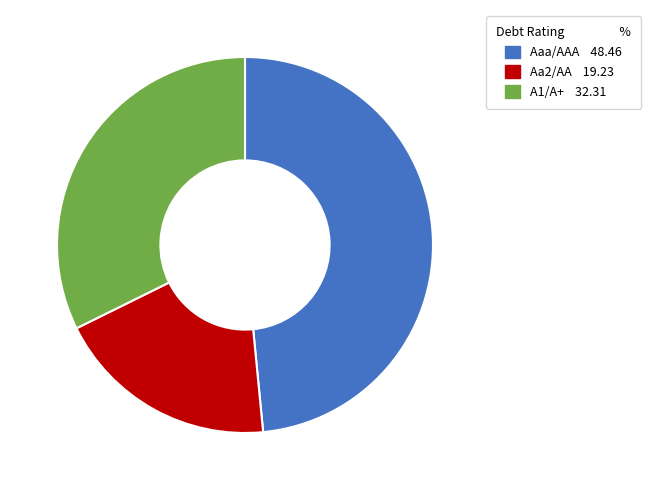

The Aaa/AAA 48.46 slice represents 54% of the pie. True or false?

False